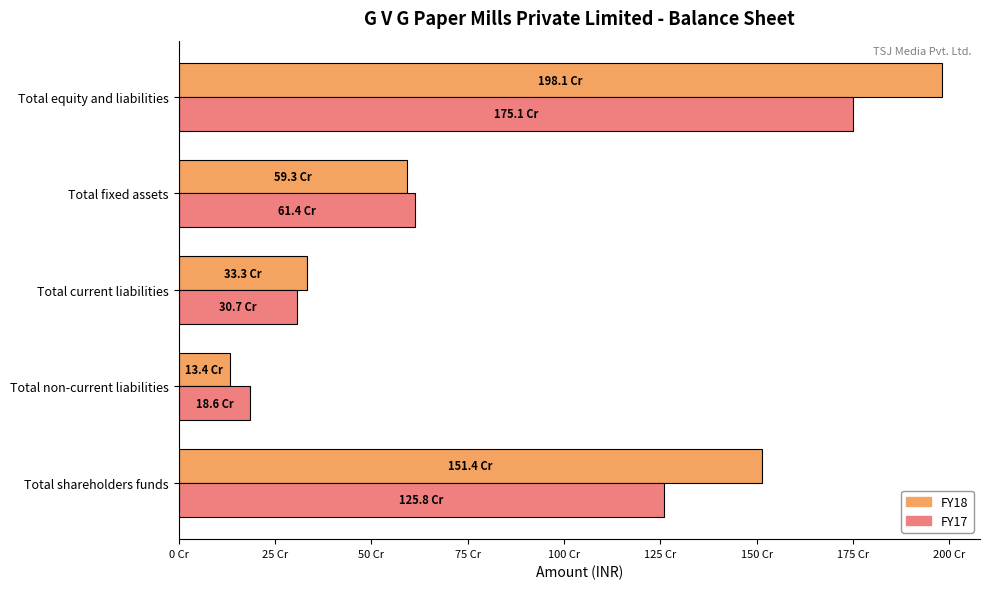

Which category has the highest value across all series?

Total equity and liabilities